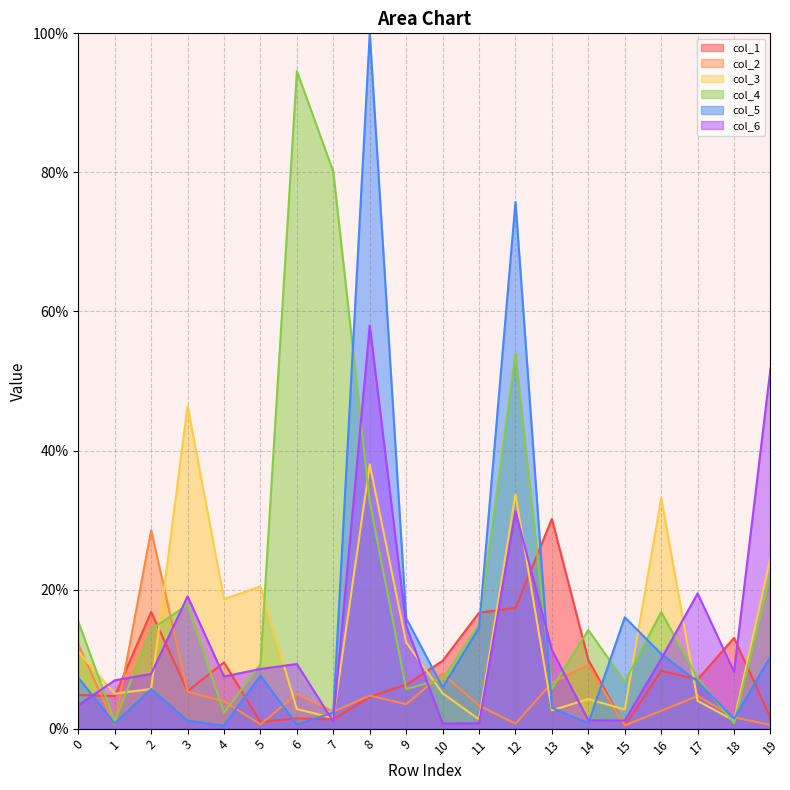

What is the difference between the maximum and minimum values in the col_6 series?

57.3